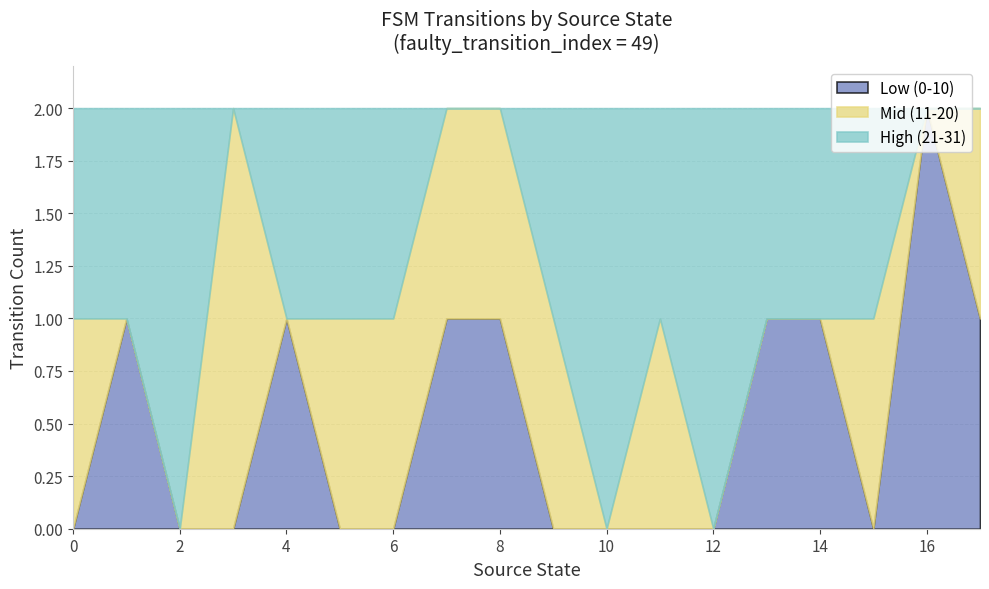

The value of Low (0-10) at 0 is 0. True or false?

True